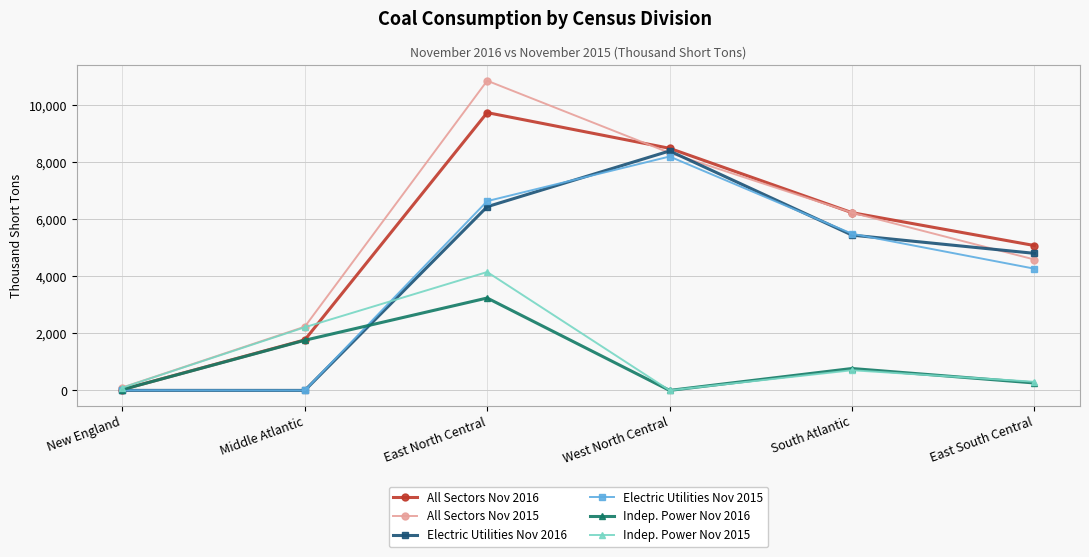

How many lines are shown in the chart?

6